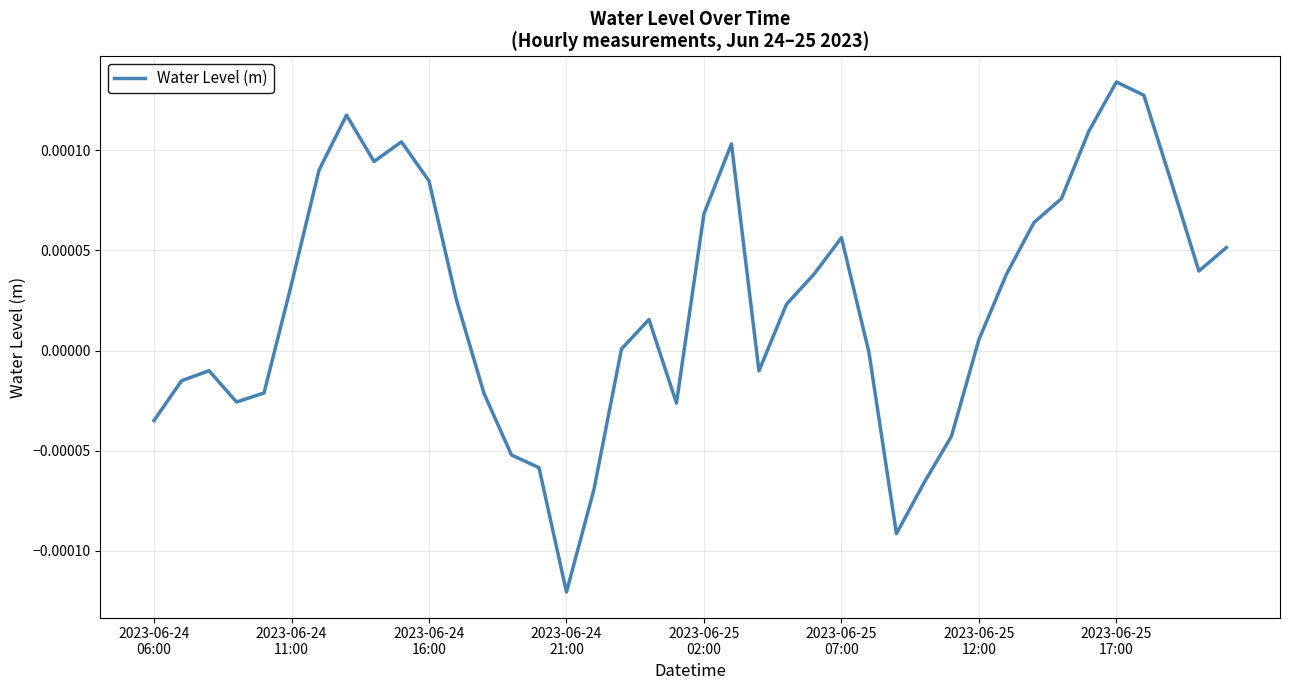

Does the chart have visible grid lines?

Yes